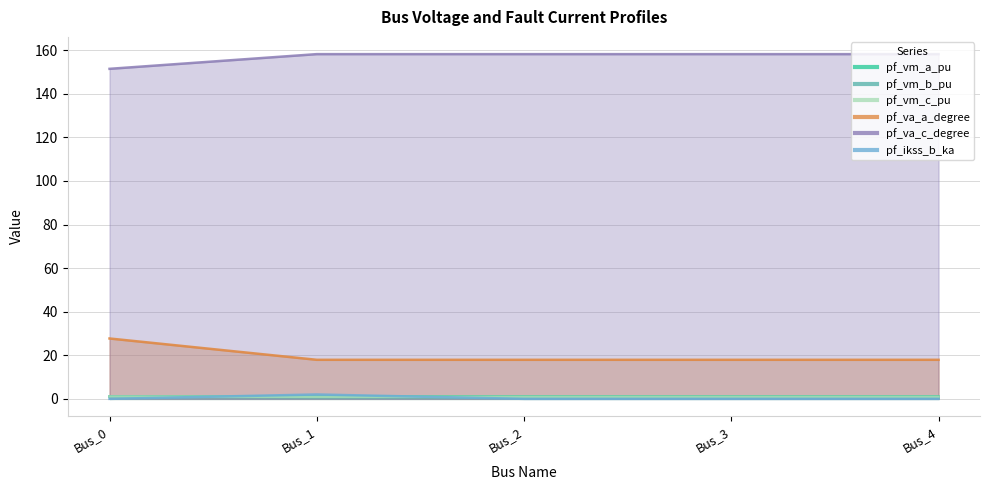

How many distinct data groups are displayed?

6